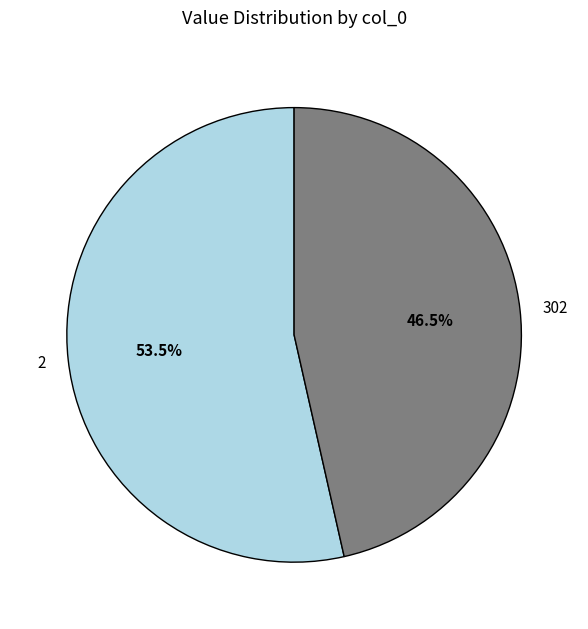

Is it true that 302 is 33% of the pie?

False